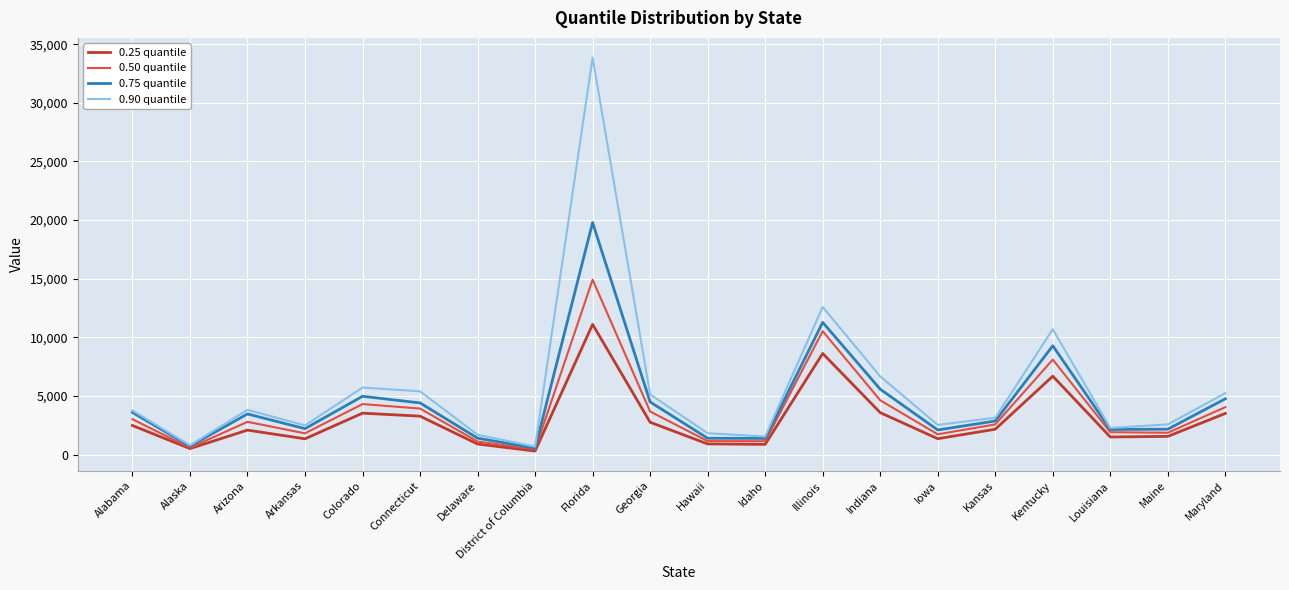

Which label corresponds to the largest value in the chart?

Florida